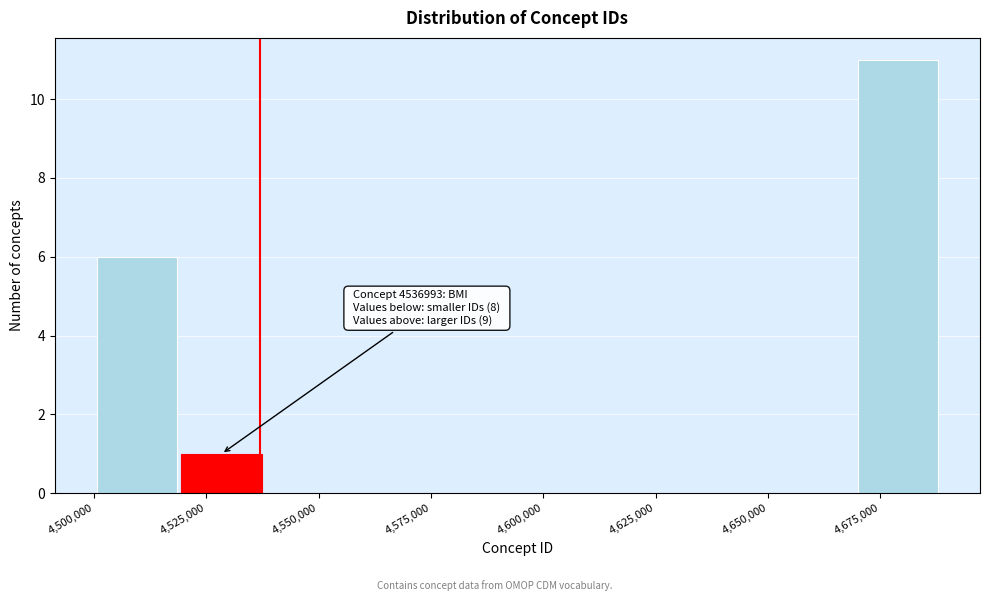

Around what value on the x-axis is the tallest bar? Give the approximate position of its centre, as read against the axis.

4680000